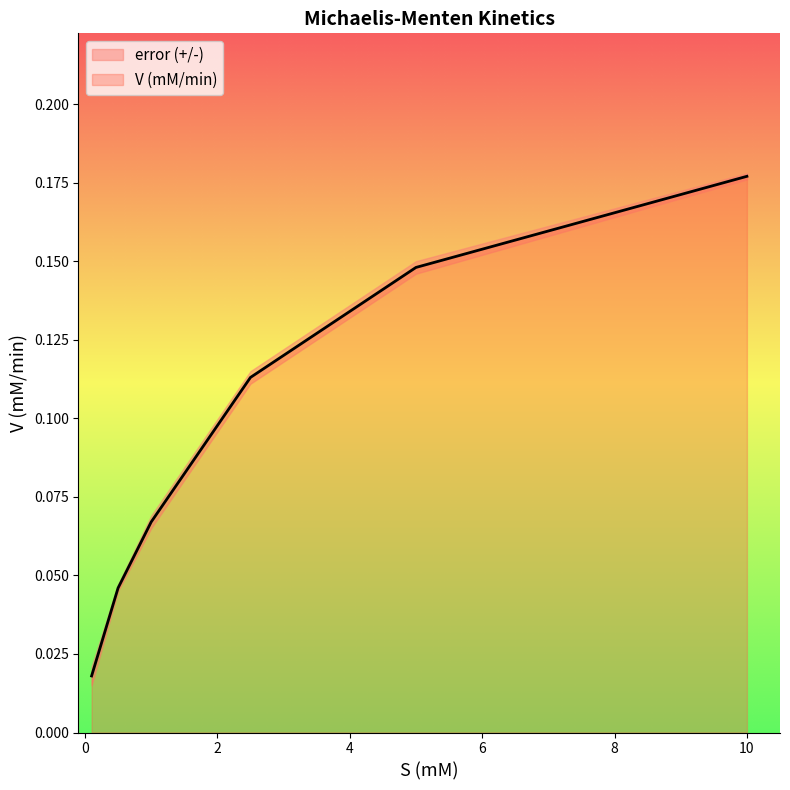

What is the sum of all values?

0.6